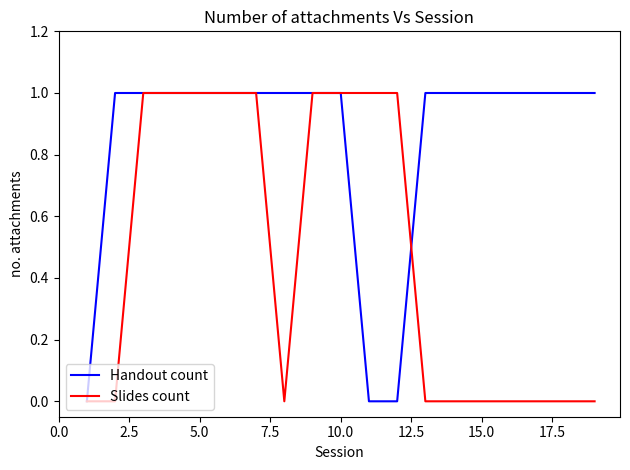

Which series has the largest total across all categories?

Handout count